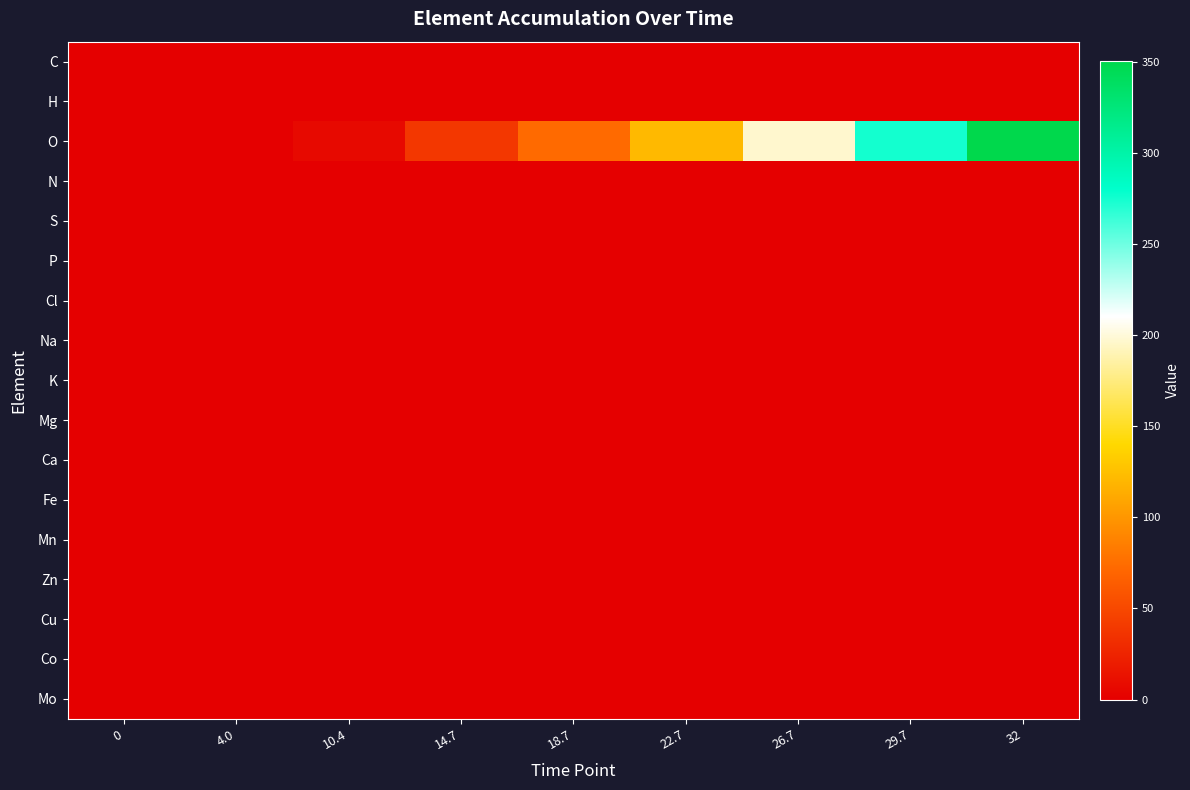

At which category is the sum across all series the highest?

32